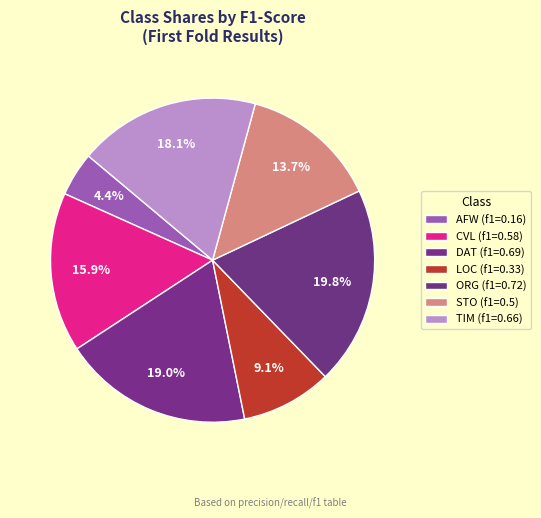

How many segments does this pie chart have?

7